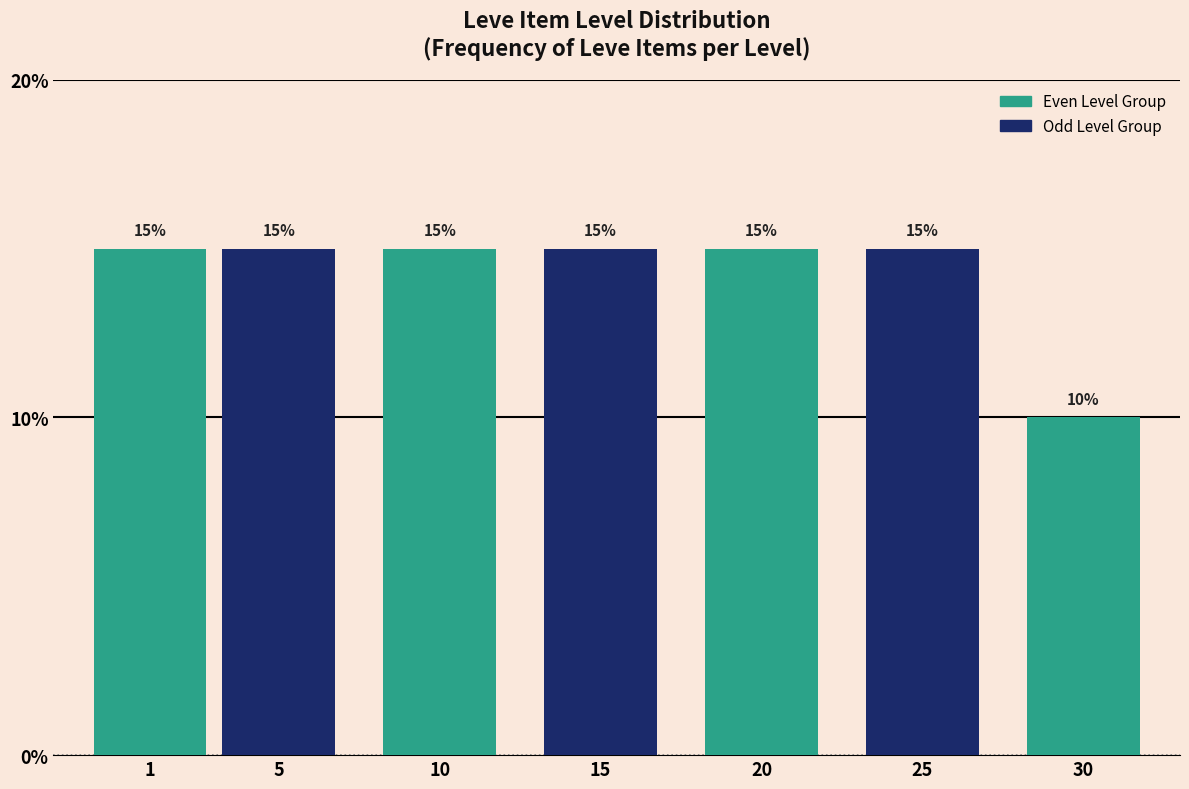

Reading left to right, transcribe all the data shown in this chart.

1=15	5=15	10=15	15=15	20=15	25=15	30=10